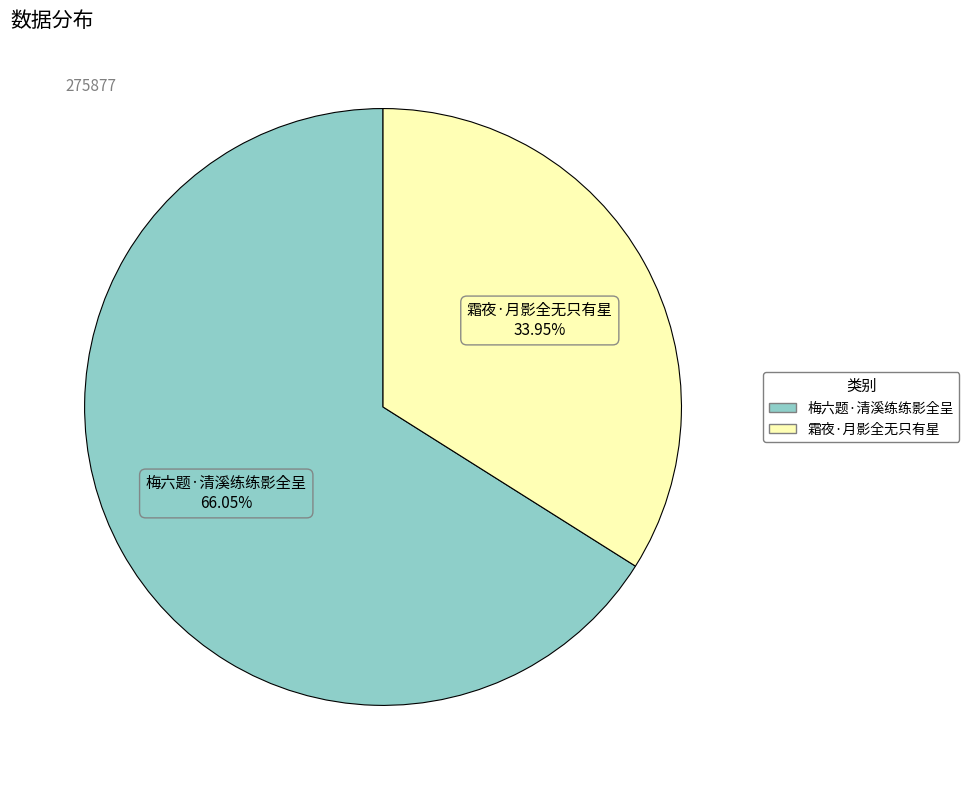

Count the number of slices in the pie.

2